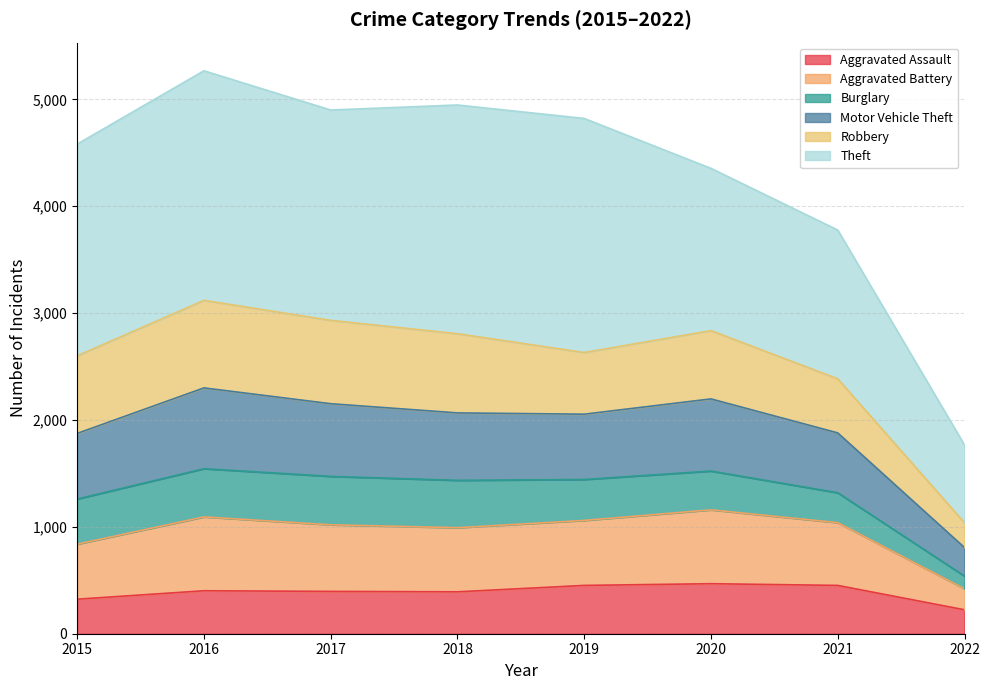

The value of Aggravated Assault at 2021 is 229. True or false?

False